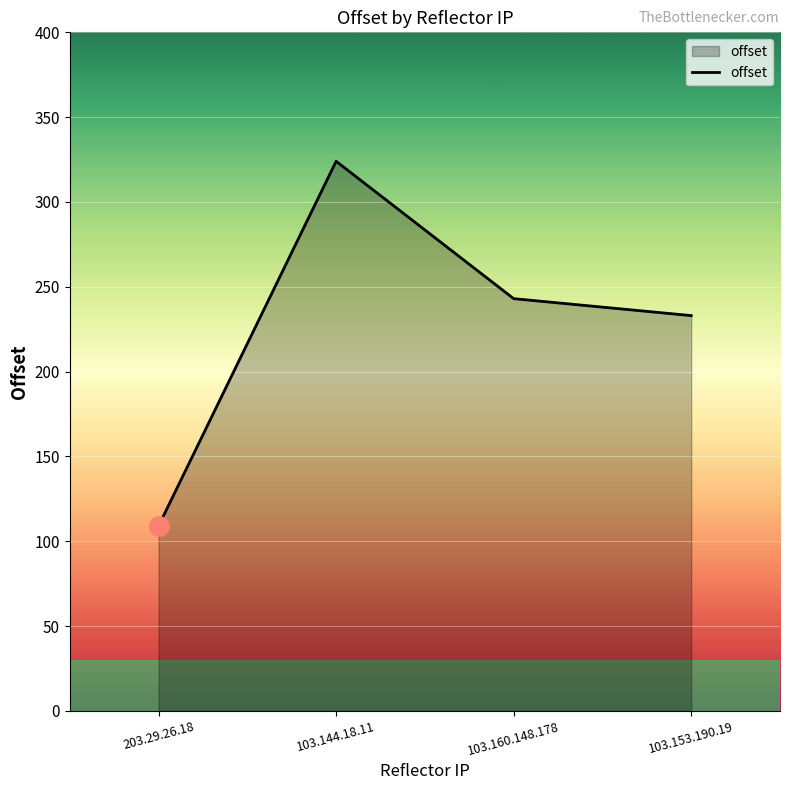

List the labels in order of value, smallest first.

203.29.26.18, 103.153.190.19, 103.160.148.178, 103.144.18.11